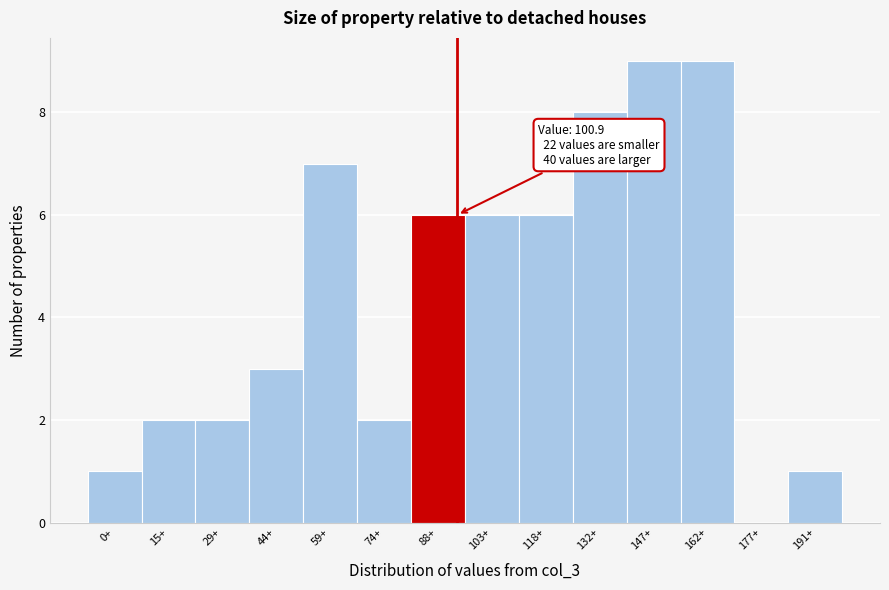

Reading right to left, extract all data points from this chart.

191+=1	177+=0	162+=9	147+=9	132+=8	118+=6	103+=6	88+=6	74+=2	59+=7	44+=3	29+=2	15+=2	0+=1